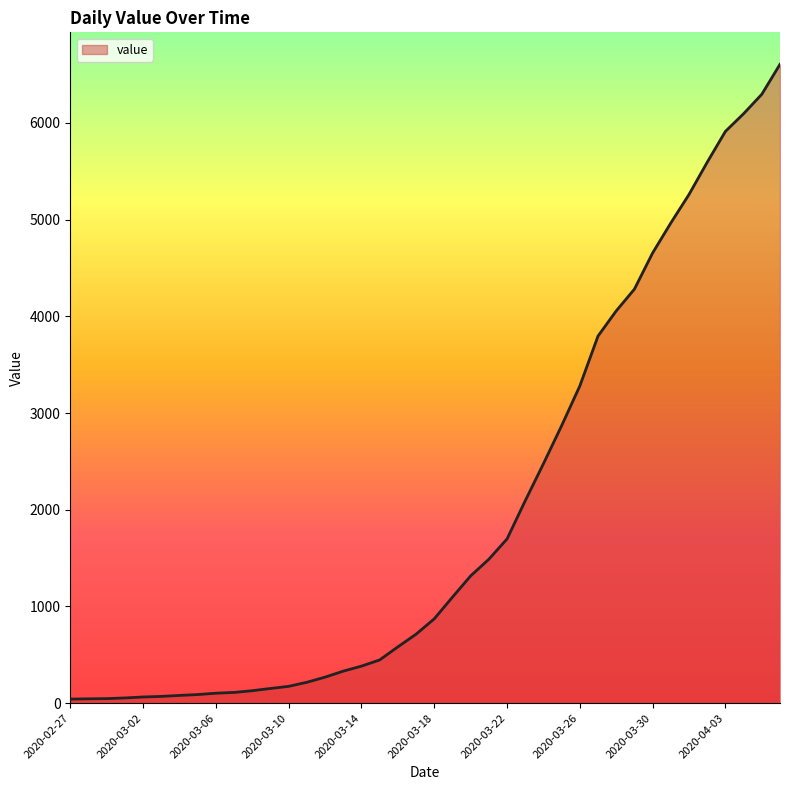

What is the maximum value shown in the chart?

6606